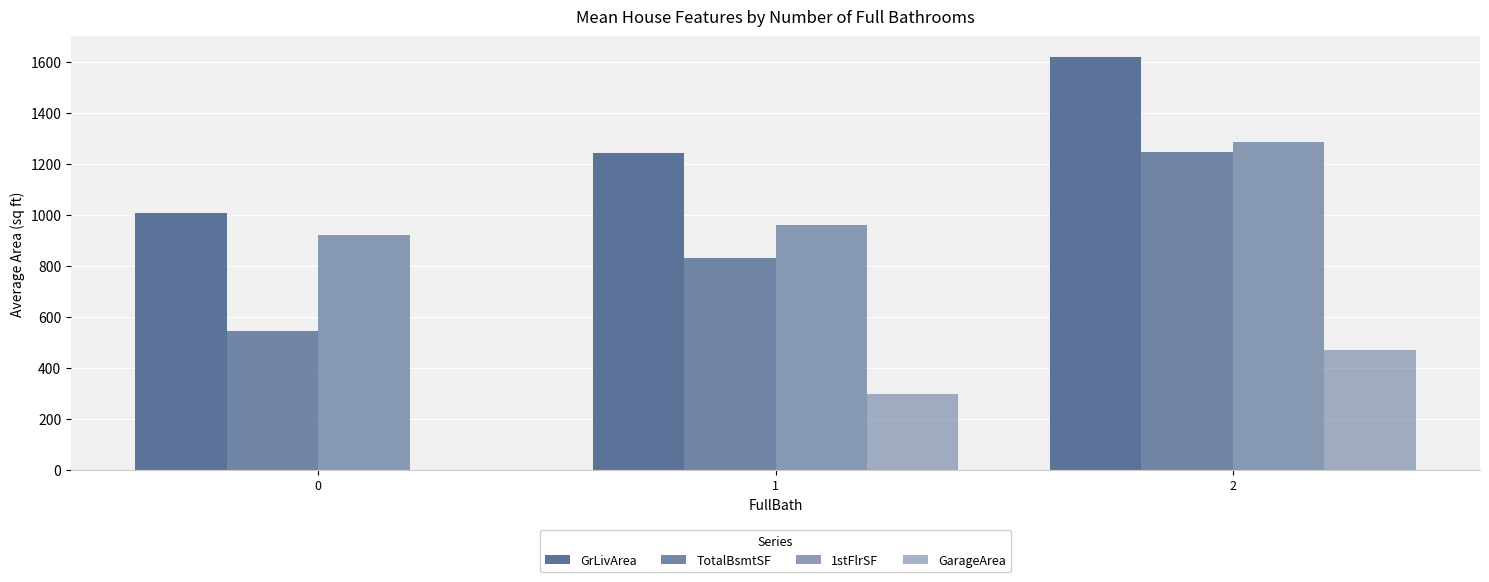

Are the bars grouped side by side (vs. stacked)?

Yes